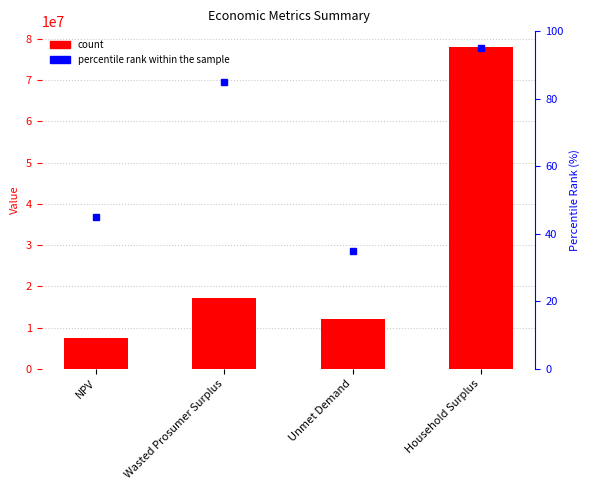

The value at NPV is 1488672.7. True or false?

False